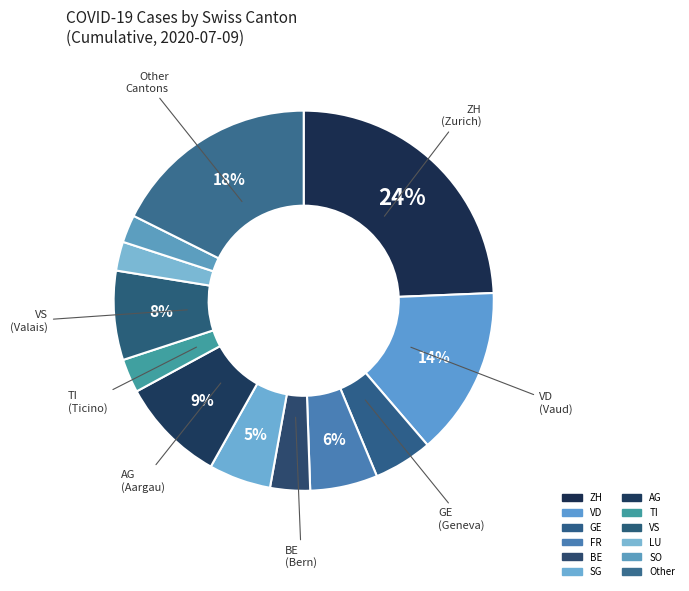

Is there a majority slice in this chart?

No